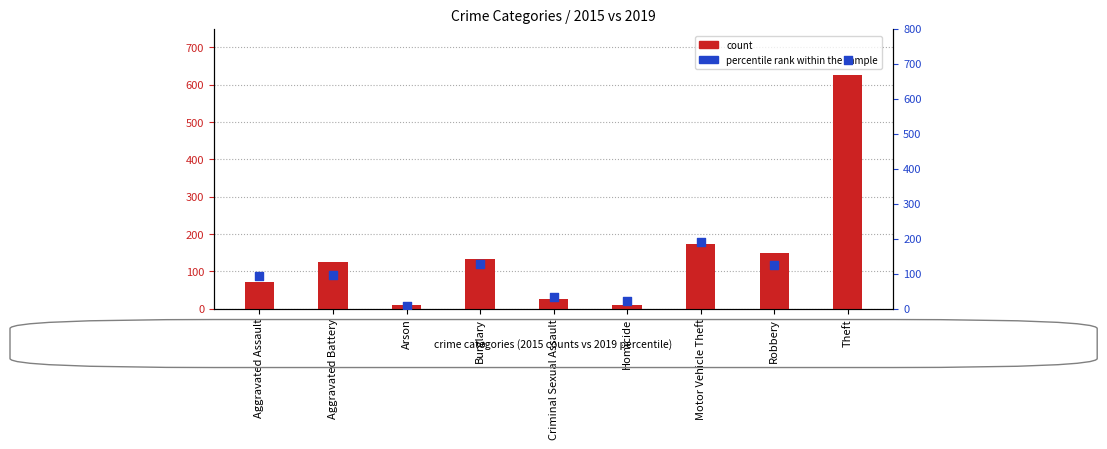

Which series has the largest total across all categories?

percentile rank within the sample